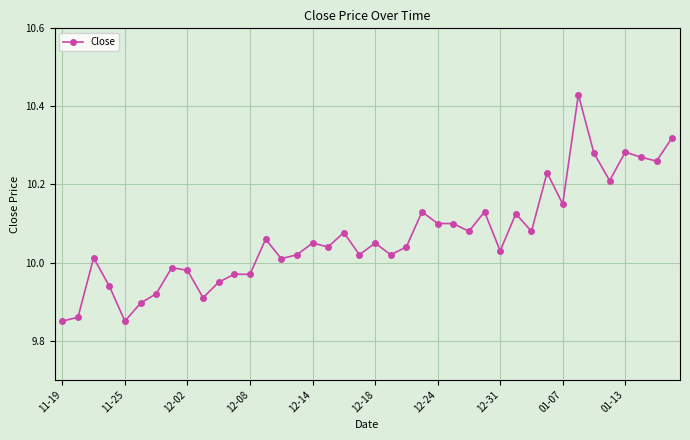

What is the difference between the maximum and minimum values?

0.6